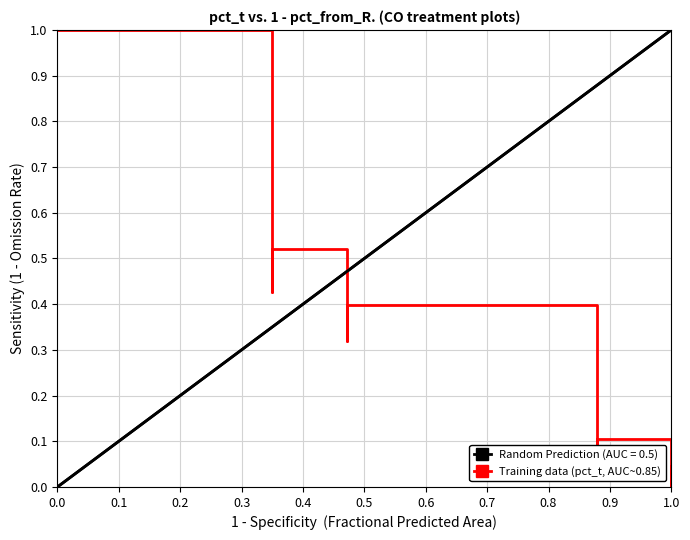

The chart shows a value of 0.7 at 0.5. True or false?

False